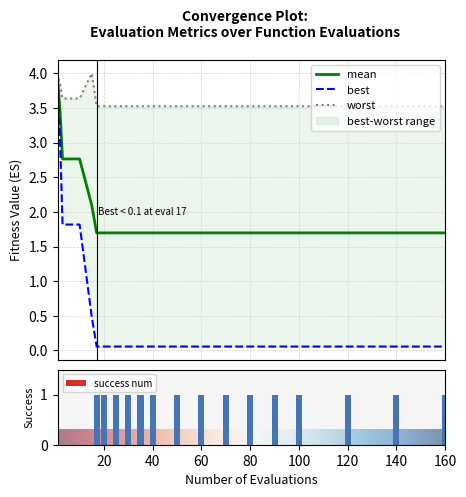

What is the minimum value for mean?

1.7